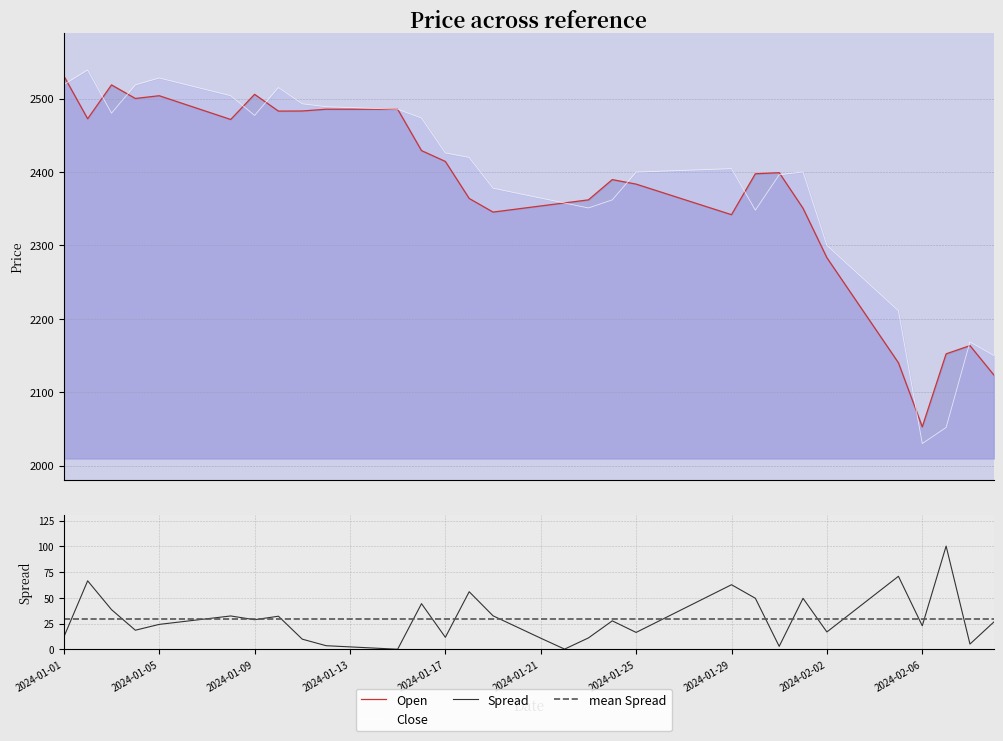

What is the maximum value for Spread?

100.2